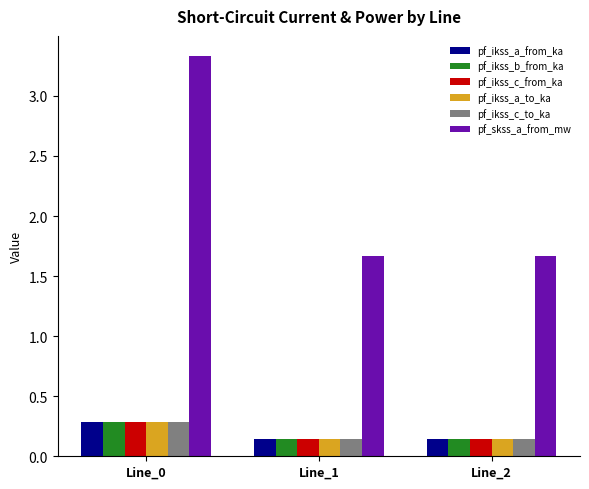

The pf_ikss_a_from_ka series shows 0.0 at Line_1. True or false?

False